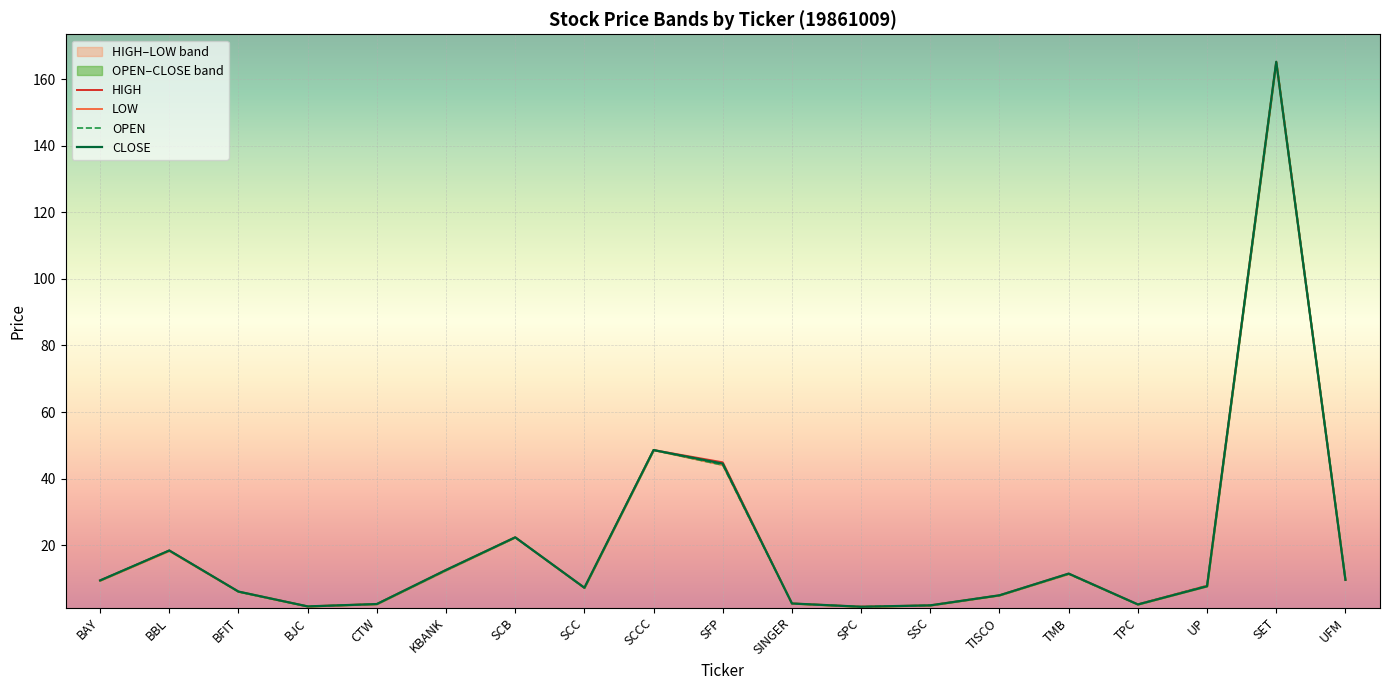

True or false: LOW and HIGH intersect in this chart.

False